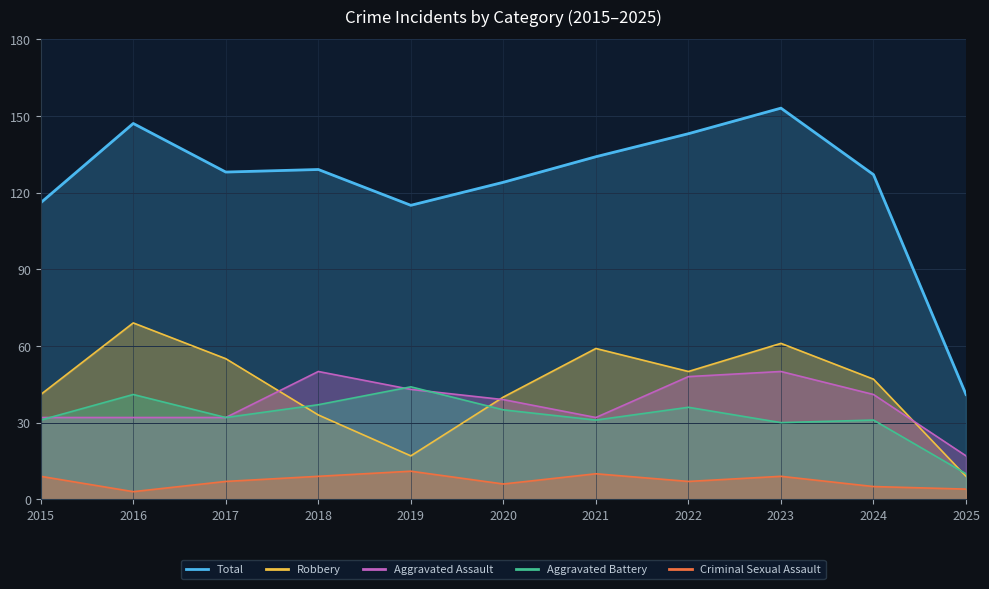

True or false: Aggravated Assault has a value of 22 at 2024.

False